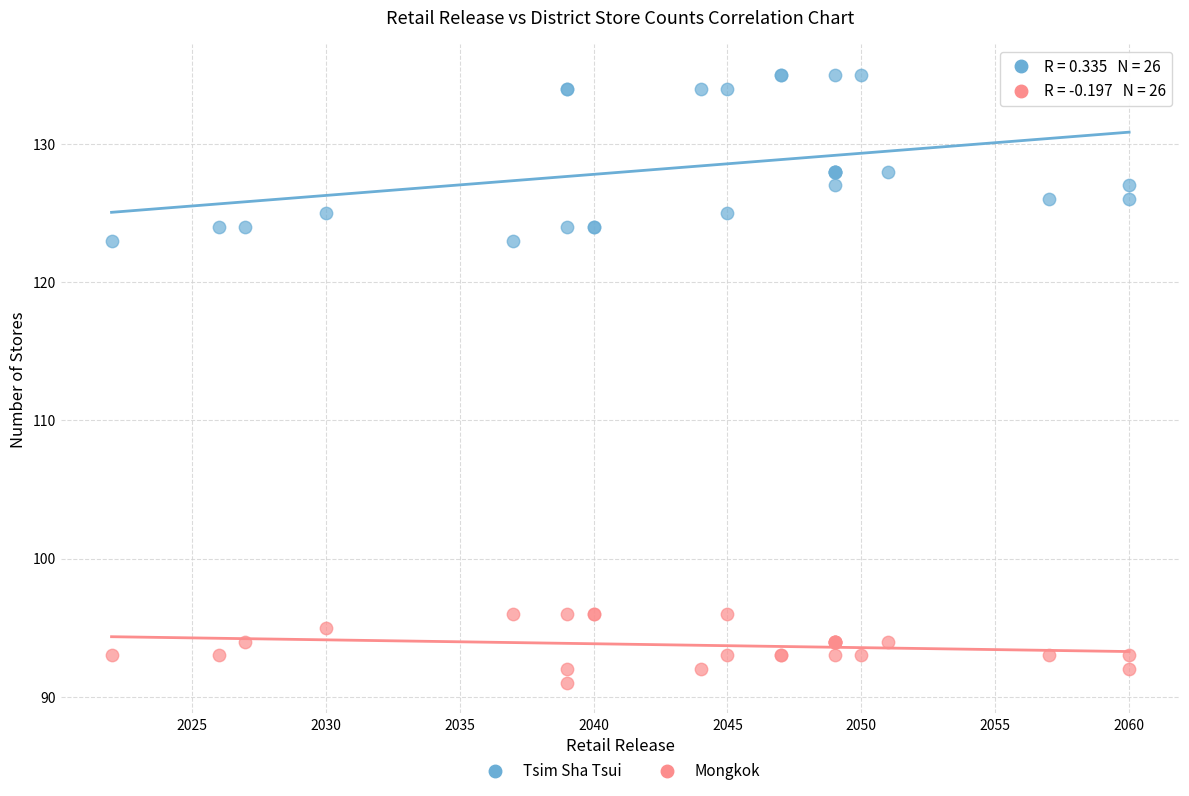

What are all the series names shown in the legend?

Tsim Sha Tsui, Mongkok